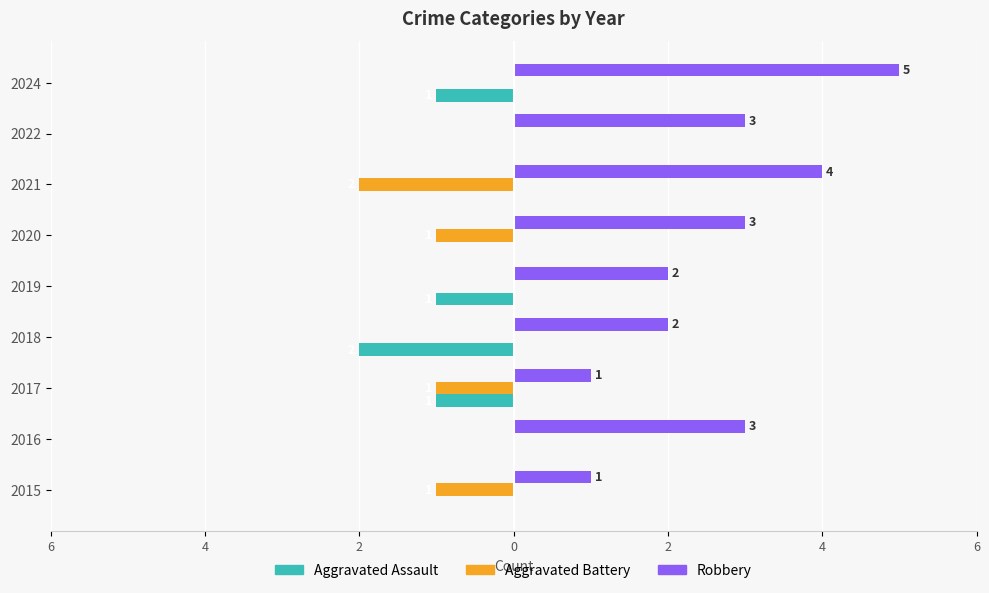

What are all the series names shown in the legend?

Aggravated Assault, Aggravated Battery, Robbery